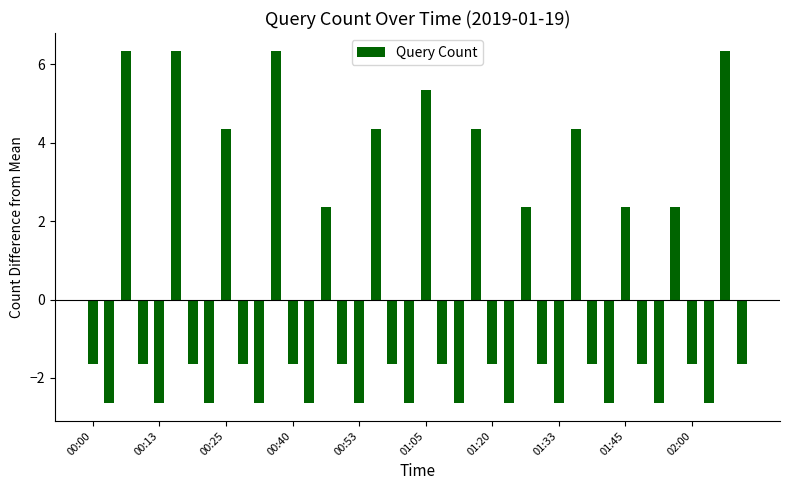

What is the value of the 2nd bar from the left?

-2.6